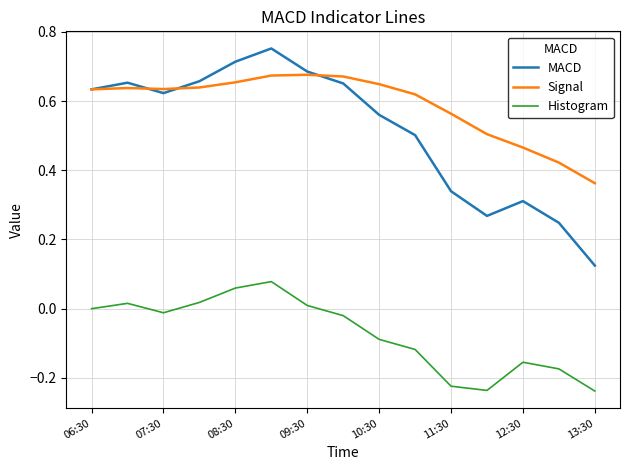

List the series in order of their peak value, highest first.

MACD, Signal, Histogram